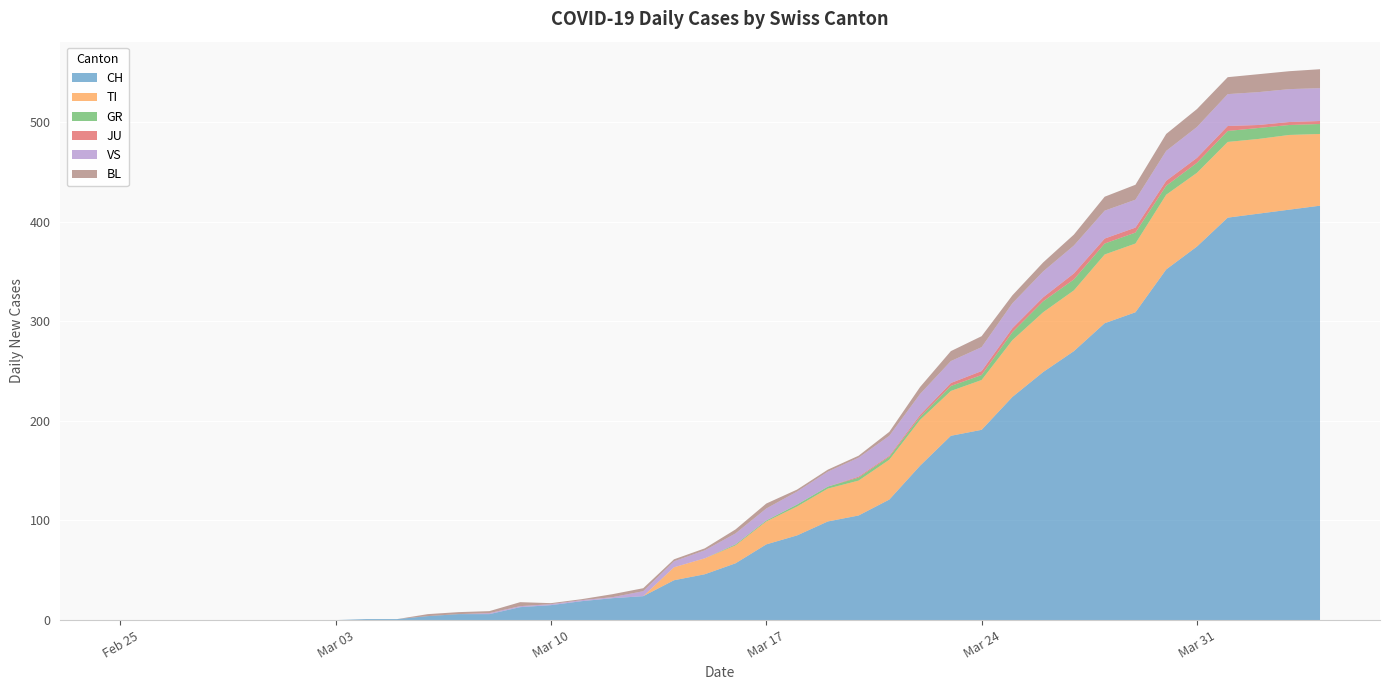

Reading right to left, extract all data points from this chart.

CH: 2020-04-04=416	2020-04-03=412	2020-04-02=408	2020-04-01=404	2020-03-31=375	2020-03-30=352	2020-03-29=309	2020-03-28=298	2020-03-27=270	2020-03-26=249	2020-03-25=224	2020-03-24=191	2020-03-23=185	2020-03-22=155	2020-03-21=121	2020-03-20=105	2020-03-19=99	2020-03-18=85	2020-03-17=76	2020-03-16=57	2020-03-15=46	2020-03-14=40	2020-03-13=24	2020-03-12=22	2020-03-11=19	2020-03-10=15	2020-03-09=13	2020-03-08=6	2020-03-07=6	2020-03-06=4	2020-03-05=1	2020-03-04=1	2020-03-03=0	2020-03-02=0	2020-03-01=0	2020-02-29=0	2020-02-28=0	2020-02-27=0	2020-02-26=0	2020-02-25=0
TI: 2020-04-04=72	2020-04-03=75	2020-04-02=75	2020-04-01=76	2020-03-31=74	2020-03-30=75	2020-03-29=69	2020-03-28=69	2020-03-27=61	2020-03-26=60	2020-03-25=57	2020-03-24=50	2020-03-23=45	2020-03-22=46	2020-03-21=40	2020-03-20=35	2020-03-19=33	2020-03-18=29	2020-03-17=23	2020-03-16=18	2020-03-15=16	2020-03-14=13	2020-03-13=0	2020-03-12=0	2020-03-11=0	2020-03-10=0	2020-03-09=0	2020-03-08=0	2020-03-07=0	2020-03-06=0	2020-03-05=0	2020-03-04=0	2020-03-03=0	2020-03-02=0	2020-03-01=0	2020-02-29=0	2020-02-28=0	2020-02-27=0	2020-02-26=0	2020-02-25=0
GR: 2020-04-04=10	2020-04-03=10	2020-04-02=11	2020-04-01=11	2020-03-31=10	2020-03-30=9	2020-03-29=11	2020-03-28=11	2020-03-27=11	2020-03-26=11	2020-03-25=8	2020-03-24=5	2020-03-23=5	2020-03-22=3	2020-03-21=3	2020-03-20=3	2020-03-19=2	2020-03-18=2	2020-03-17=1	2020-03-16=1	2020-03-15=0	2020-03-14=0	2020-03-13=0	2020-03-12=0	2020-03-11=0	2020-03-10=0	2020-03-09=0	2020-03-08=0	2020-03-07=0	2020-03-06=0	2020-03-05=0	2020-03-04=0	2020-03-03=0	2020-03-02=0	2020-03-01=0	2020-02-29=0	2020-02-28=0	2020-02-27=0	2020-02-26=0	2020-02-25=0
JU: 2020-04-04=3	2020-04-03=3	2020-04-02=3	2020-04-01=5	2020-03-31=5	2020-03-30=5	2020-03-29=5	2020-03-28=5	2020-03-27=6	2020-03-26=4	2020-03-25=4	2020-03-24=4	2020-03-23=3	2020-03-22=2	2020-03-21=1	2020-03-20=1	2020-03-19=0	2020-03-18=0	2020-03-17=0	2020-03-16=0	2020-03-15=0	2020-03-14=0	2020-03-13=0	2020-03-12=0	2020-03-11=0	2020-03-10=0	2020-03-09=0	2020-03-08=0	2020-03-07=0	2020-03-06=0	2020-03-05=0	2020-03-04=0	2020-03-03=0	2020-03-02=0	2020-03-01=0	2020-02-29=0	2020-02-28=0	2020-02-27=0	2020-02-26=0	2020-02-25=0
VS: 2020-04-04=33	2020-04-03=33	2020-04-02=33	2020-04-01=32	2020-03-31=31	2020-03-30=30	2020-03-29=28	2020-03-28=28	2020-03-27=28	2020-03-26=26	2020-03-25=25	2020-03-24=24	2020-03-23=22	2020-03-22=21	2020-03-21=20	2020-03-20=19	2020-03-19=15	2020-03-18=13	2020-03-17=12	2020-03-16=11	2020-03-15=8	2020-03-14=6	2020-03-13=5	2020-03-12=1	2020-03-11=1	2020-03-10=1	2020-03-09=1	2020-03-08=1	2020-03-07=0	2020-03-06=0	2020-03-05=0	2020-03-04=0	2020-03-03=0	2020-03-02=0	2020-03-01=0	2020-02-29=0	2020-02-28=0	2020-02-27=0	2020-02-26=0	2020-02-25=0
BL: 2020-04-04=19	2020-04-03=18	2020-04-02=18	2020-04-01=17	2020-03-31=18	2020-03-30=17	2020-03-29=15	2020-03-28=14	2020-03-27=11	2020-03-26=9	2020-03-25=8	2020-03-24=11	2020-03-23=10	2020-03-22=7	2020-03-21=4	2020-03-20=2	2020-03-19=2	2020-03-18=2	2020-03-17=5	2020-03-16=4	2020-03-15=2	2020-03-14=2	2020-03-13=3	2020-03-12=3	2020-03-11=1	2020-03-10=1	2020-03-09=4	2020-03-08=2	2020-03-07=2	2020-03-06=2	2020-03-05=0	2020-03-04=0	2020-03-03=0	2020-03-02=0	2020-03-01=0	2020-02-29=0	2020-02-28=0	2020-02-27=0	2020-02-26=0	2020-02-25=0